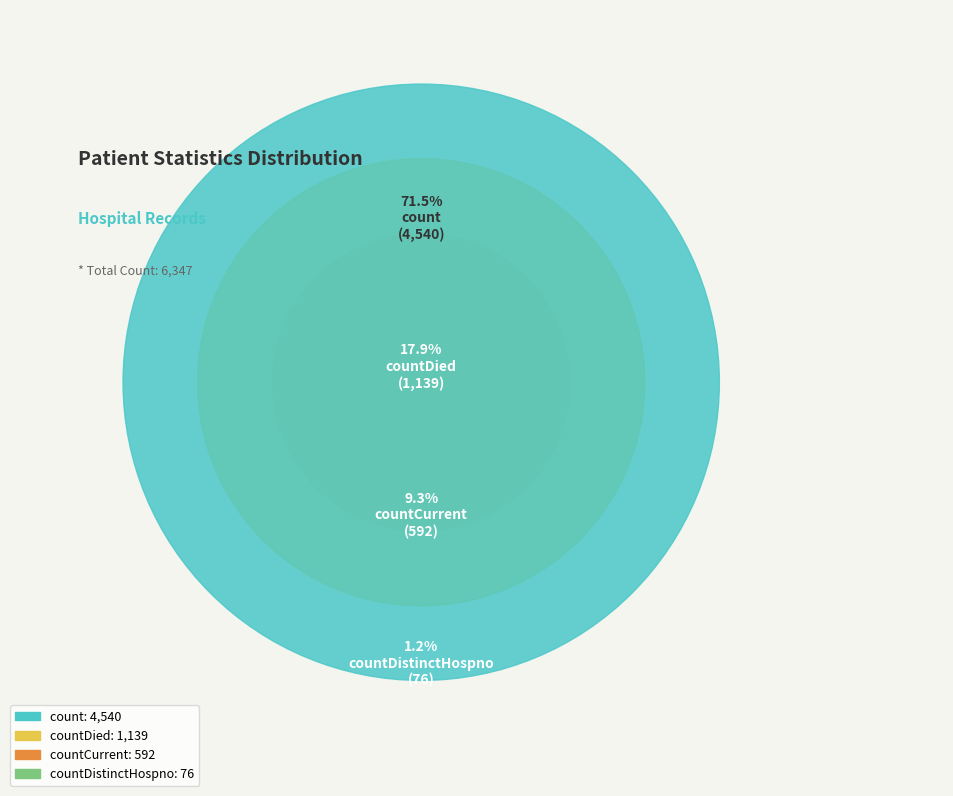

What is the total percentage of countDistinctHospno and count?

72.7%